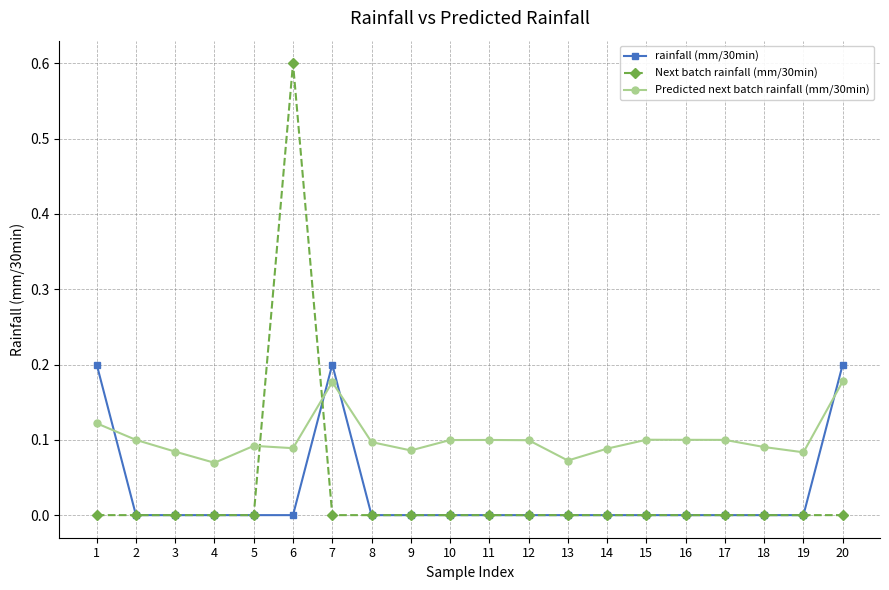

How many lines are shown in the chart?

3